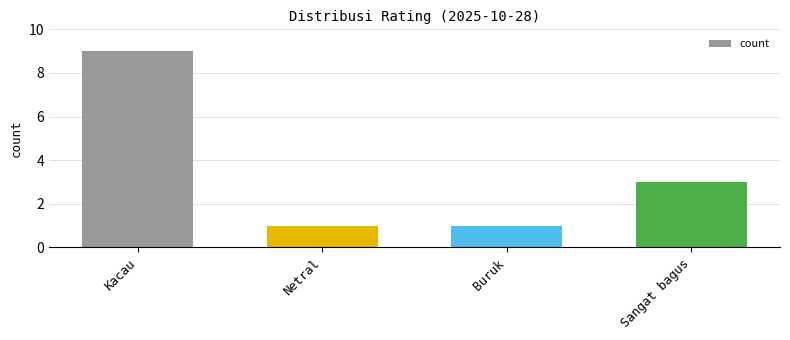

Reading left to right, extract all data points from this chart.

9	1	1	3